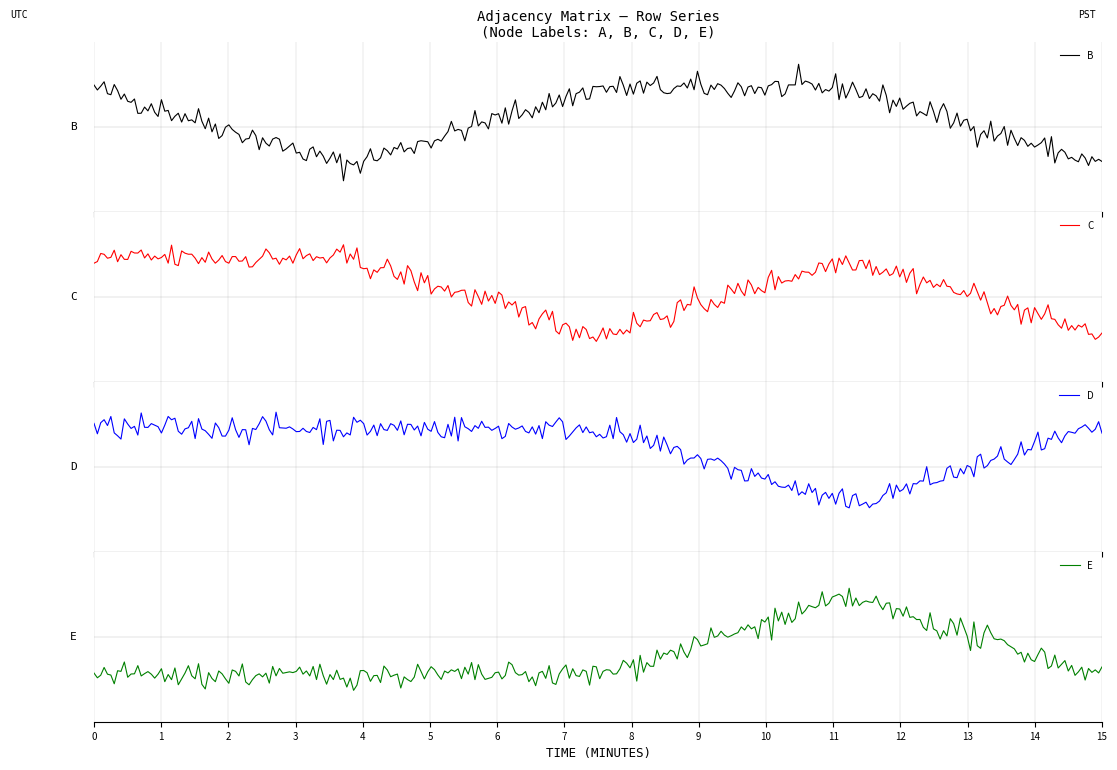

Count the number of categories in the chart.

5